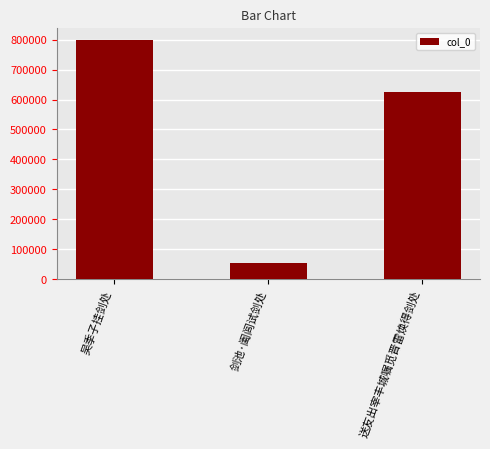

Does the chart contain any negative values?

No